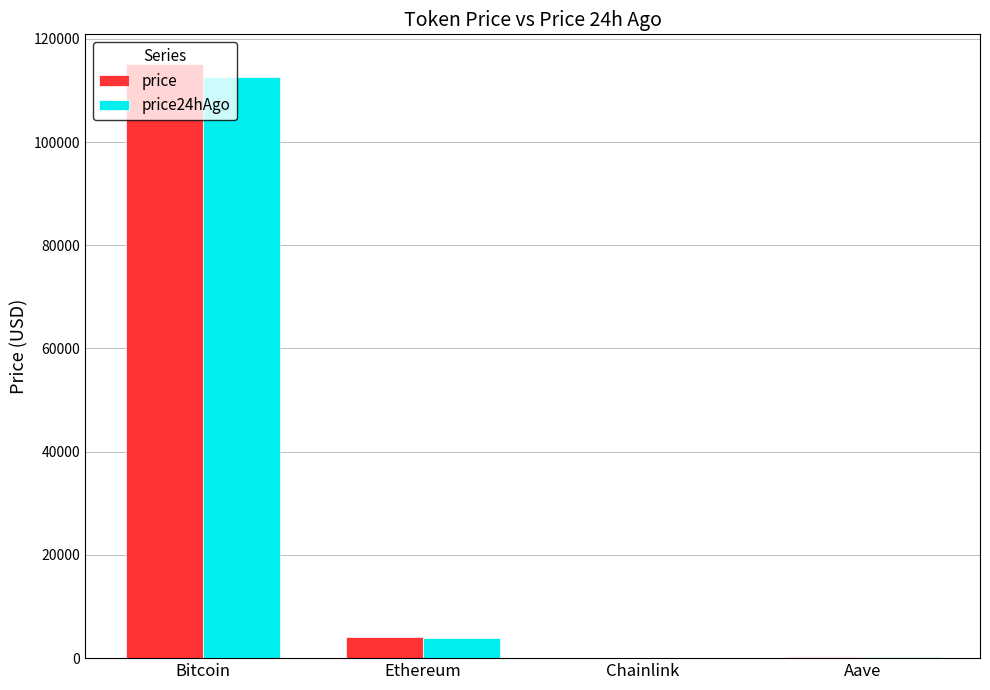

At which label is price closest to 57565?

Ethereum